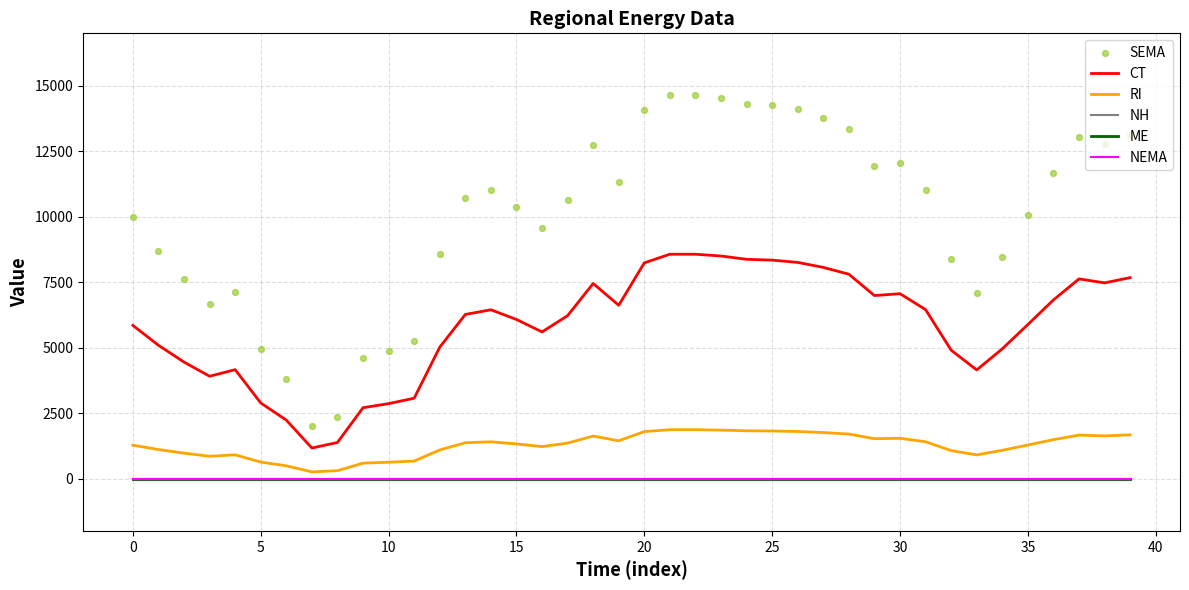

Which series contains the lowest Y value?

NH